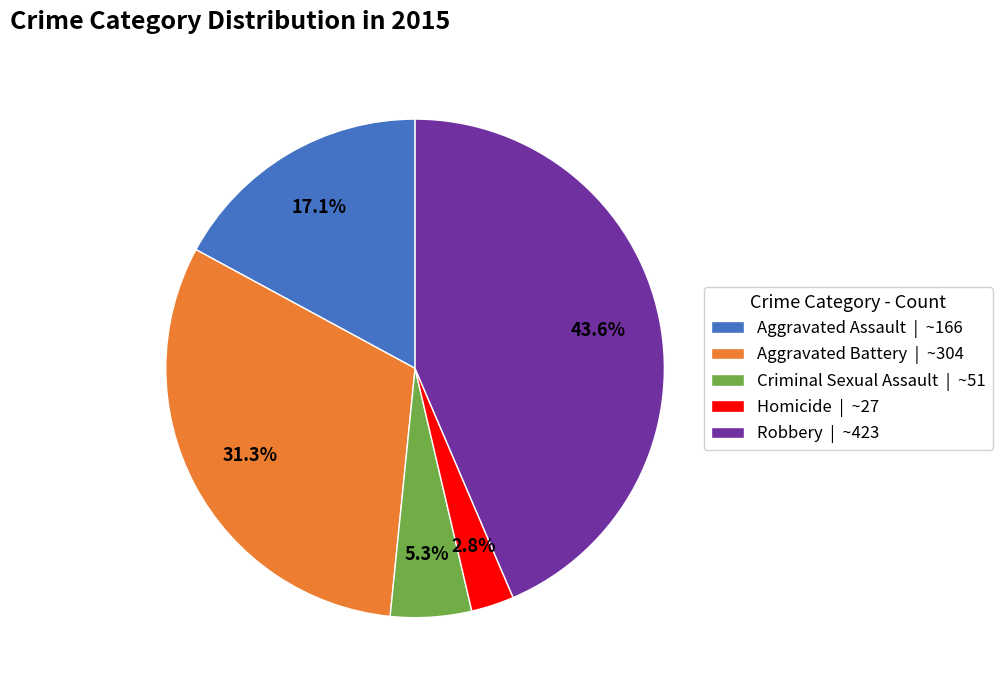

Is there any slice that represents more than half of the pie?

No